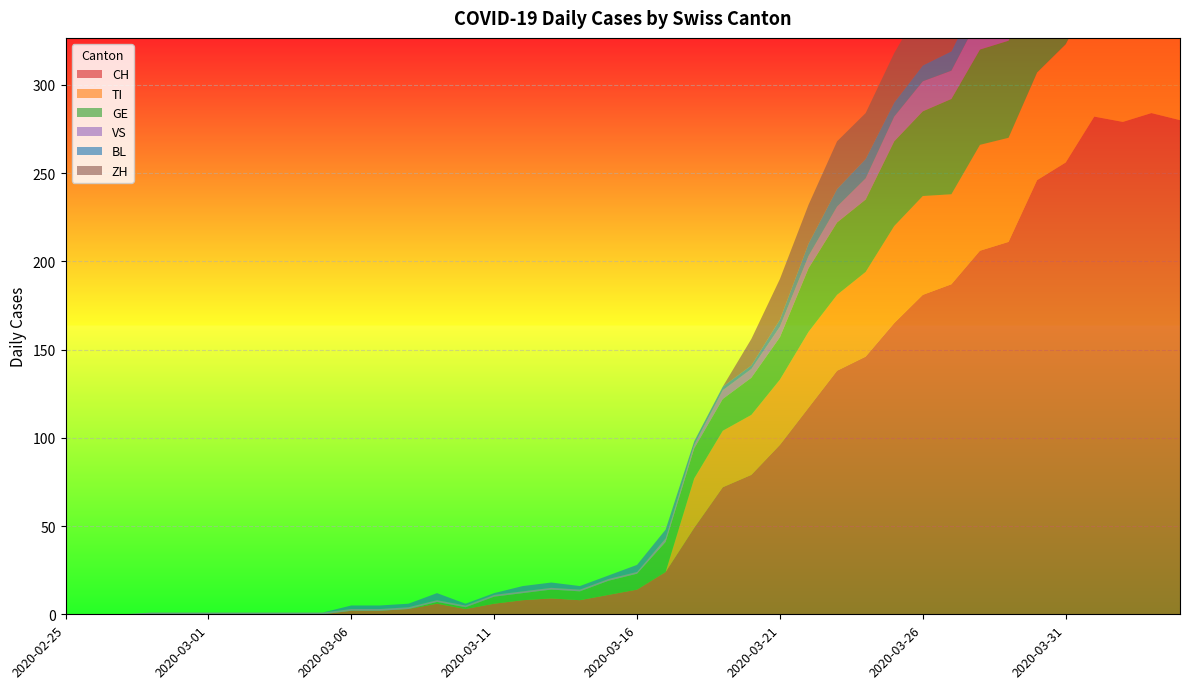

Reading left to right, list all the values displayed in this chart.

CH: 2020-02-25=0	2020-02-26=0	2020-02-27=0	2020-02-28=0	2020-02-29=0	2020-03-01=0	2020-03-02=0	2020-03-03=0	2020-03-04=0	2020-03-05=0	2020-03-06=2	2020-03-07=2	2020-03-08=3	2020-03-09=6	2020-03-10=3	2020-03-11=6	2020-03-12=8	2020-03-13=9	2020-03-14=8	2020-03-15=11	2020-03-16=14	2020-03-17=24	2020-03-18=49	2020-03-19=72	2020-03-20=79	2020-03-21=96	2020-03-22=117	2020-03-23=138	2020-03-24=146	2020-03-25=165	2020-03-26=181	2020-03-27=187	2020-03-28=206	2020-03-29=211	2020-03-30=246	2020-03-31=256	2020-04-01=282	2020-04-02=279	2020-04-03=284	2020-04-04=280
TI: 2020-02-25=0	2020-02-26=0	2020-02-27=0	2020-02-28=0	2020-02-29=0	2020-03-01=0	2020-03-02=0	2020-03-03=0	2020-03-04=0	2020-03-05=0	2020-03-06=0	2020-03-07=0	2020-03-08=0	2020-03-09=0	2020-03-10=0	2020-03-11=0	2020-03-12=0	2020-03-13=0	2020-03-14=0	2020-03-15=0	2020-03-16=0	2020-03-17=0	2020-03-18=28	2020-03-19=32	2020-03-20=34	2020-03-21=37	2020-03-22=43	2020-03-23=43	2020-03-24=48	2020-03-25=55	2020-03-26=56	2020-03-27=51	2020-03-28=60	2020-03-29=59	2020-03-30=61	2020-03-31=67	2020-04-01=72	2020-04-02=73	2020-04-03=67	2020-04-04=67
GE: 2020-02-25=0	2020-02-26=0	2020-02-27=0	2020-02-28=0	2020-02-29=0	2020-03-01=0	2020-03-02=0	2020-03-03=0	2020-03-04=0	2020-03-05=0	2020-03-06=0	2020-03-07=0	2020-03-08=0	2020-03-09=1	2020-03-10=1	2020-03-11=4	2020-03-12=4	2020-03-13=5	2020-03-14=5	2020-03-15=8	2020-03-16=9	2020-03-17=17	2020-03-18=17	2020-03-19=18	2020-03-20=21	2020-03-21=24	2020-03-22=36	2020-03-23=41	2020-03-24=41	2020-03-25=48	2020-03-26=48	2020-03-27=54	2020-03-28=54	2020-03-29=55	2020-03-30=54	2020-03-31=49	2020-04-01=58	2020-04-02=54	2020-04-03=58	2020-04-04=51
VS: 2020-02-25=0	2020-02-26=0	2020-02-27=0	2020-02-28=1	2020-02-29=1	2020-03-01=1	2020-03-02=1	2020-03-03=1	2020-03-04=1	2020-03-05=1	2020-03-06=1	2020-03-07=1	2020-03-08=1	2020-03-09=1	2020-03-10=1	2020-03-11=1	2020-03-12=1	2020-03-13=1	2020-03-14=1	2020-03-15=1	2020-03-16=1	2020-03-17=2	2020-03-18=2	2020-03-19=5	2020-03-20=5	2020-03-21=6	2020-03-22=7	2020-03-23=9	2020-03-24=12	2020-03-25=14	2020-03-26=17	2020-03-27=16	2020-03-28=19	2020-03-29=21	2020-03-30=23	2020-03-31=23	2020-04-01=25	2020-04-02=24	2020-04-03=23	2020-04-04=23
BL: 2020-02-25=0	2020-02-26=0	2020-02-27=0	2020-02-28=0	2020-02-29=0	2020-03-01=0	2020-03-02=0	2020-03-03=0	2020-03-04=0	2020-03-05=0	2020-03-06=2	2020-03-07=2	2020-03-08=2	2020-03-09=4	2020-03-10=1	2020-03-11=1	2020-03-12=3	2020-03-13=3	2020-03-14=2	2020-03-15=2	2020-03-16=4	2020-03-17=5	2020-03-18=2	2020-03-19=2	2020-03-20=2	2020-03-21=4	2020-03-22=7	2020-03-23=10	2020-03-24=11	2020-03-25=8	2020-03-26=9	2020-03-27=11	2020-03-28=13	2020-03-29=14	2020-03-30=16	2020-03-31=16	2020-04-01=17	2020-04-02=18	2020-04-03=18	2020-04-04=17
ZH: 2020-02-25=0	2020-02-26=0	2020-02-27=0	2020-02-28=0	2020-02-29=0	2020-03-01=0	2020-03-02=0	2020-03-03=0	2020-03-04=0	2020-03-05=0	2020-03-06=0	2020-03-07=0	2020-03-08=0	2020-03-09=0	2020-03-10=0	2020-03-11=0	2020-03-12=0	2020-03-13=0	2020-03-14=0	2020-03-15=0	2020-03-16=0	2020-03-17=0	2020-03-18=0	2020-03-19=0	2020-03-20=15	2020-03-21=23	2020-03-22=22	2020-03-23=27	2020-03-24=26	2020-03-25=28	2020-03-26=35	2020-03-27=38	2020-03-28=42	2020-03-29=46	2020-03-30=46	2020-03-31=50	2020-04-01=54	2020-04-02=53	2020-04-03=57	2020-04-04=59